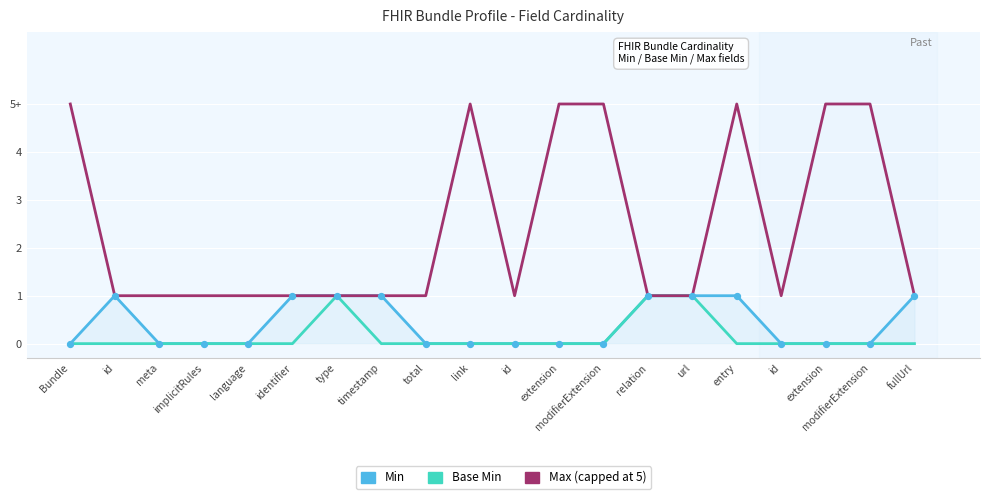

Which series reaches the minimum Y coordinate?

Min